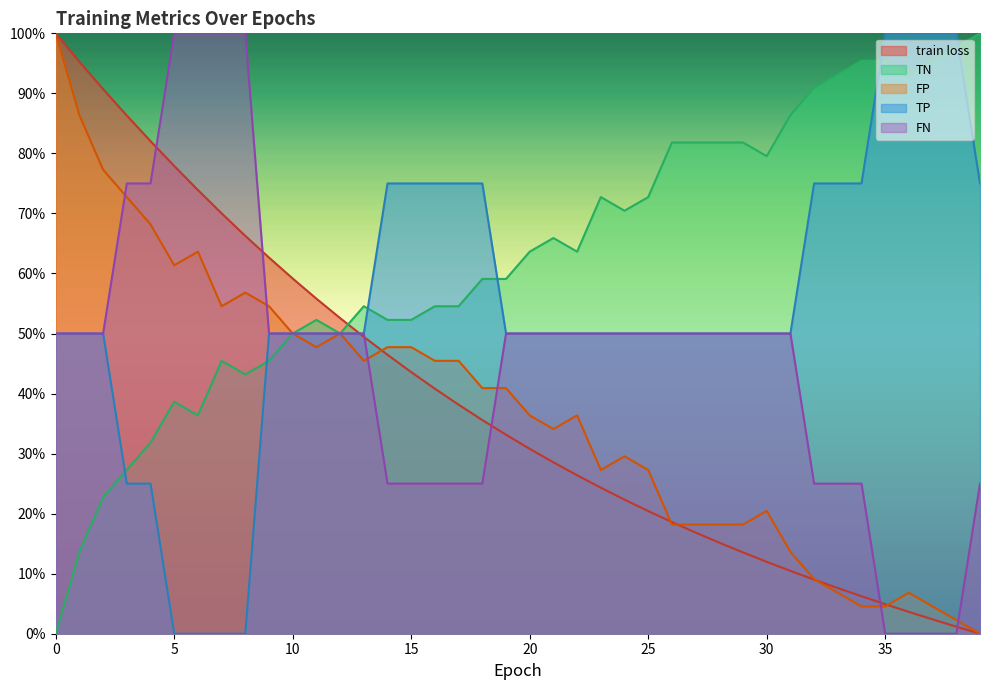

Which series changed the most between 3 and 28?

train loss